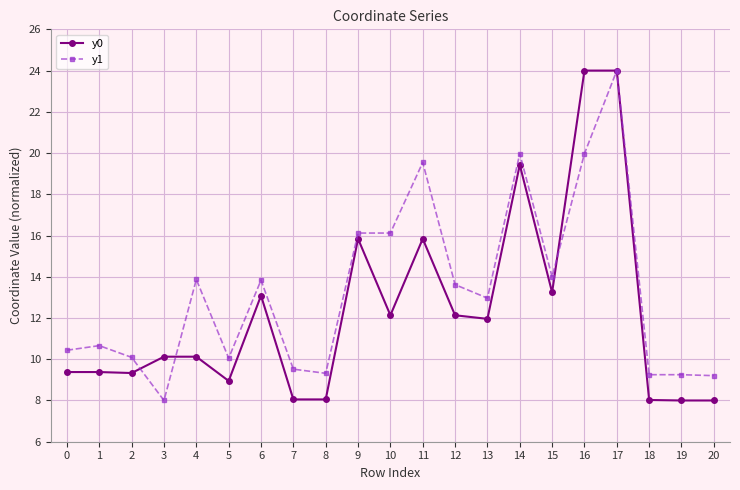

Which category has the lowest value in the y1 series?

3